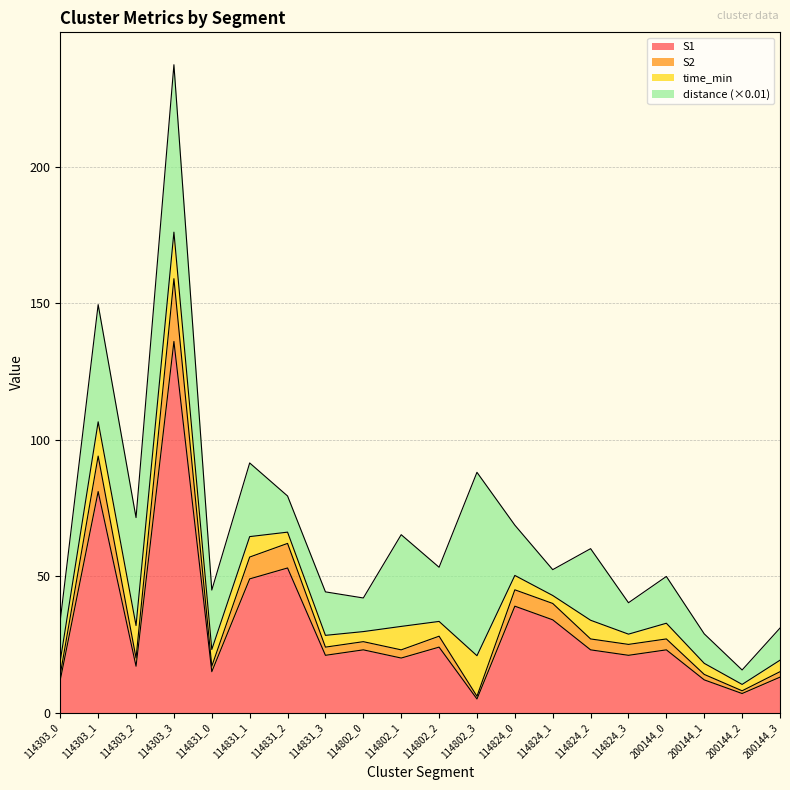

How many lines are shown in the chart?

4